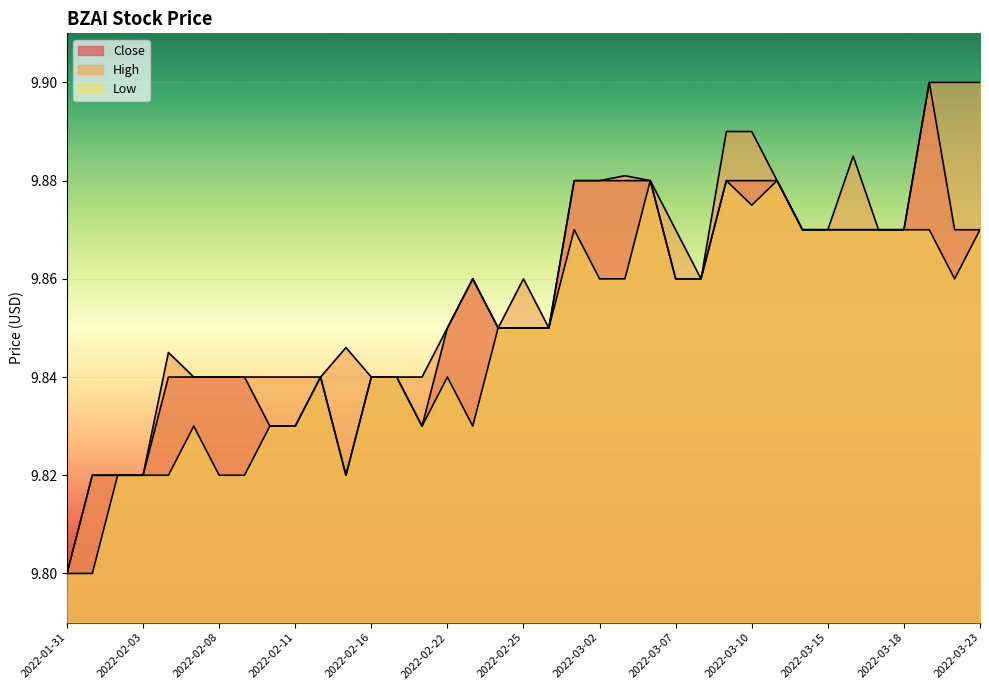

What value does the Low series have at 2022-02-02?

9.8